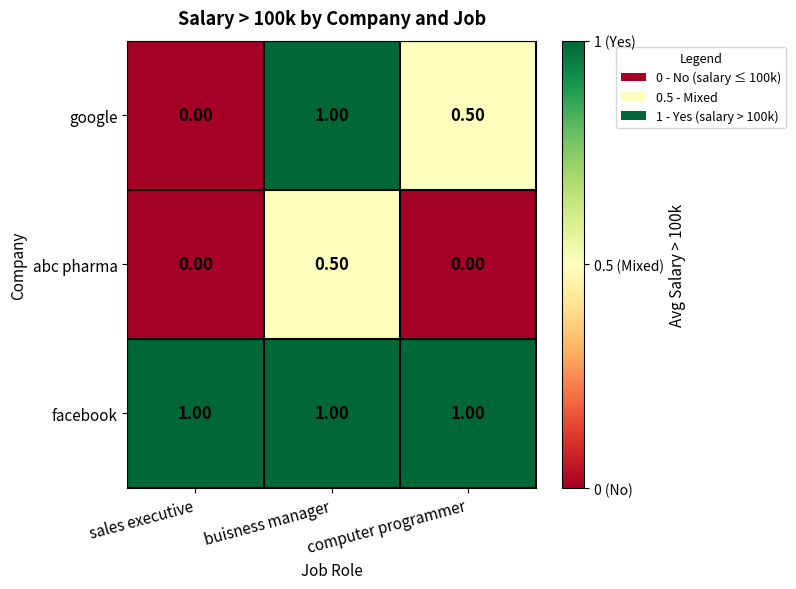

What is the sum of the google values at buisness manager and sales executive?

1.0